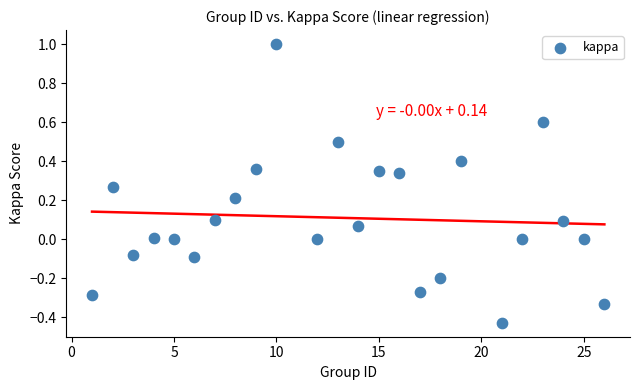

What is the range of Y values (max minus min)?

1.4